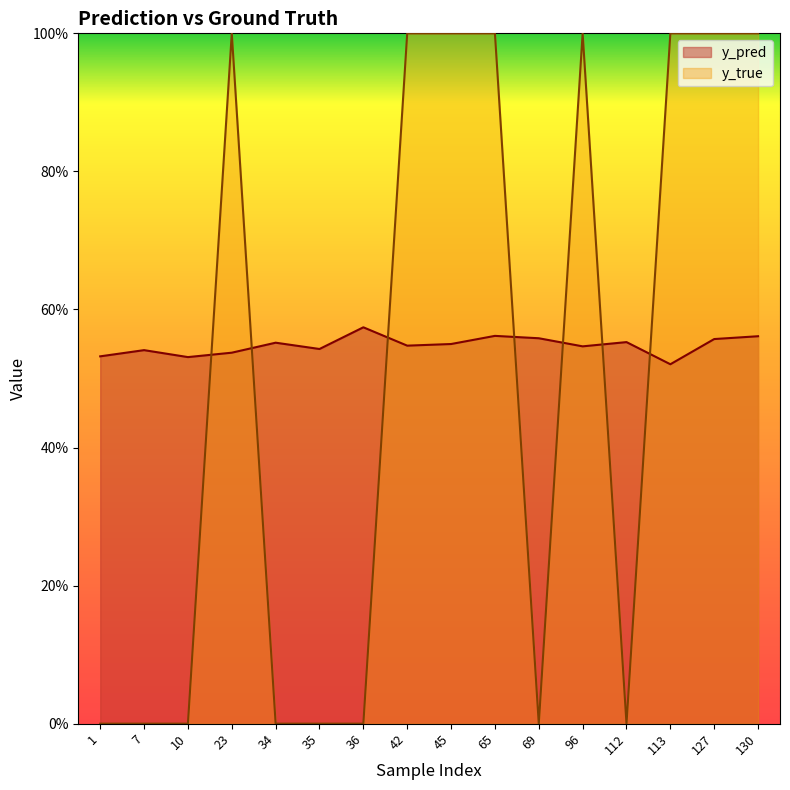

How many lines are shown in the chart?

2